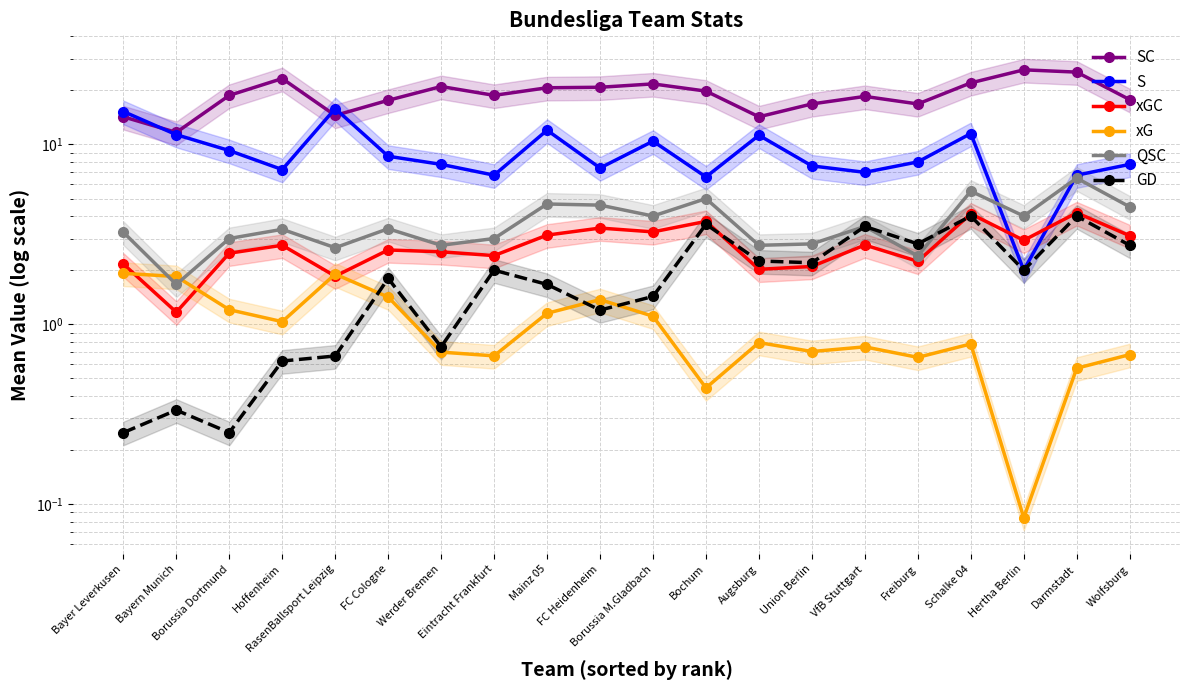

Is it true that QSC equals 1.0 at Hertha Berlin?

False